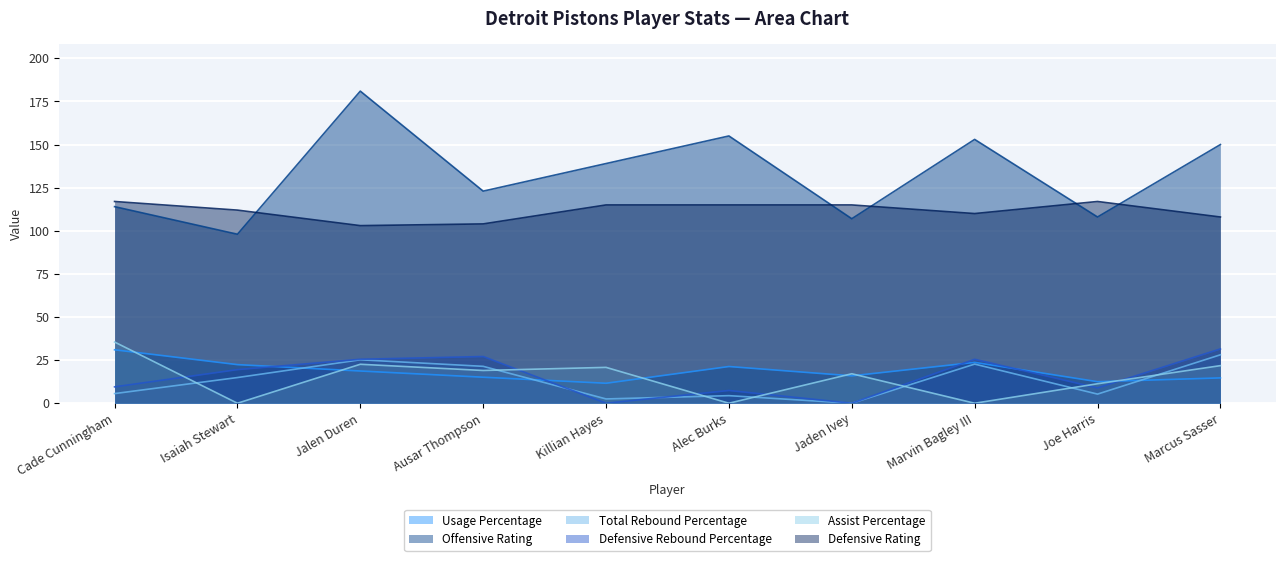

What is the highest value of the Assist Percentage series?

35.5